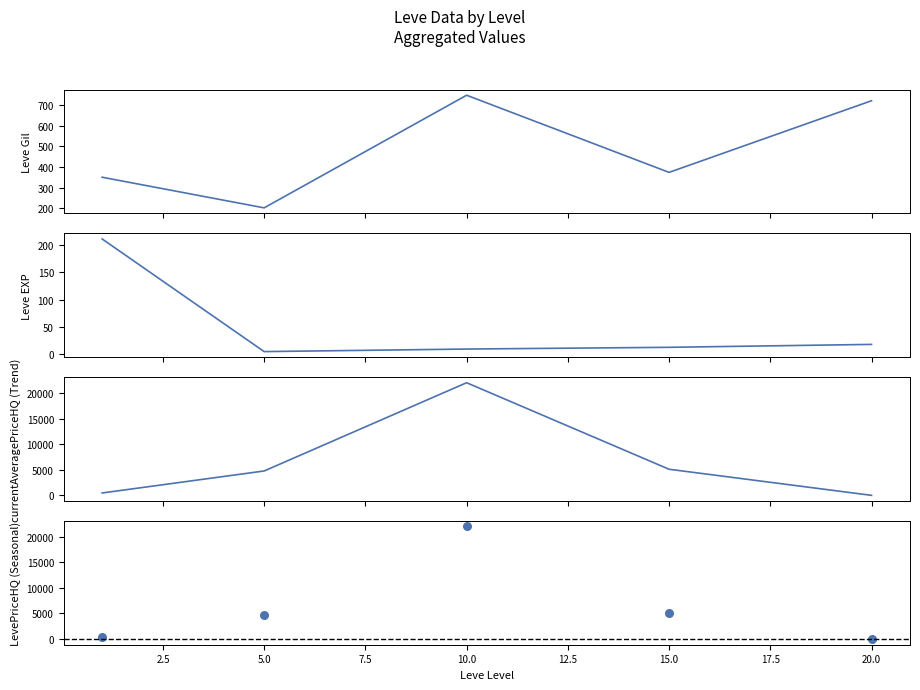

What are all the series names shown in the legend?

Leve Gil, Leve EXP, currentAveragePriceHQ, LevePriceHQ